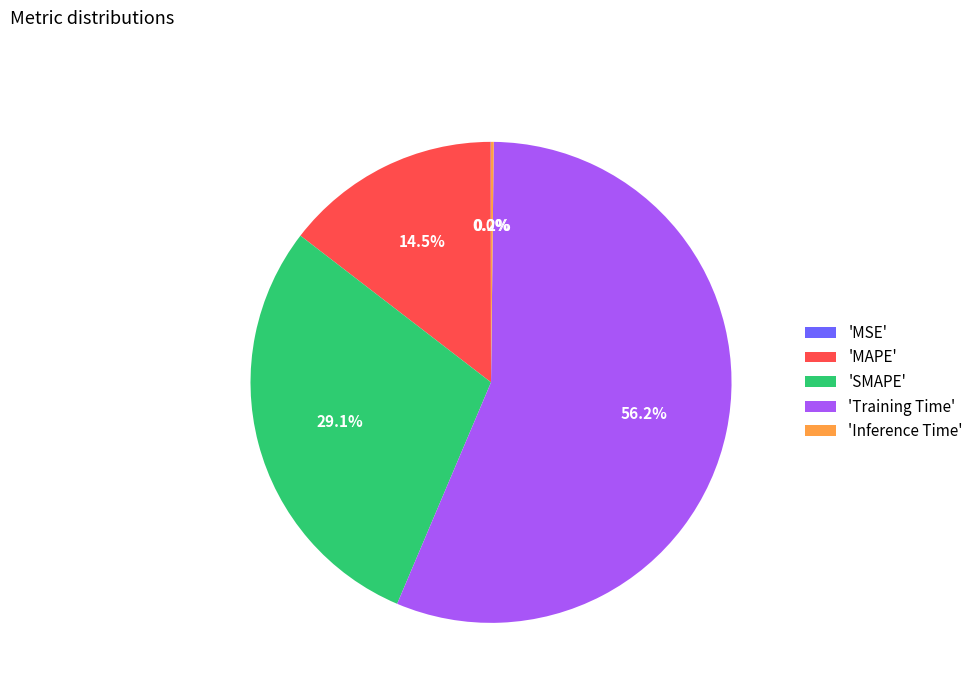

To the nearest percent, what is the average slice percentage?

20%